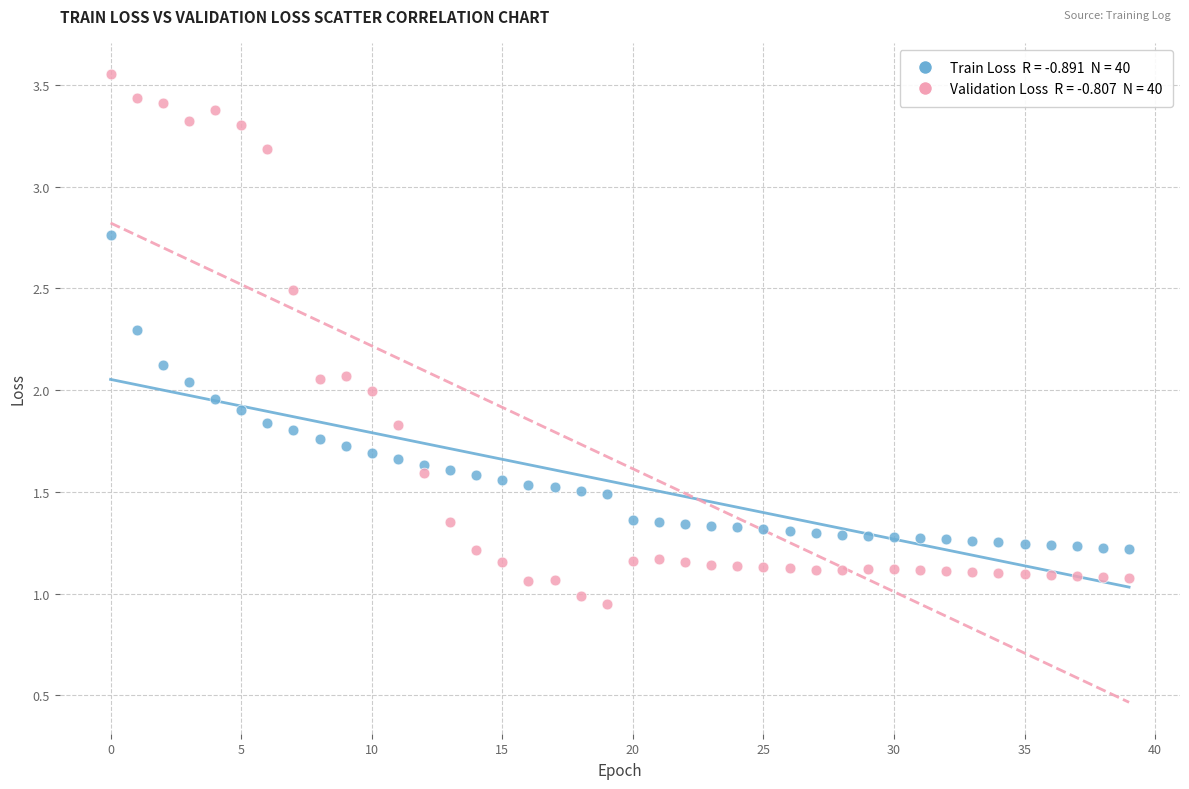

Across all data points, what is the range of Y values (max minus min)?

2.6